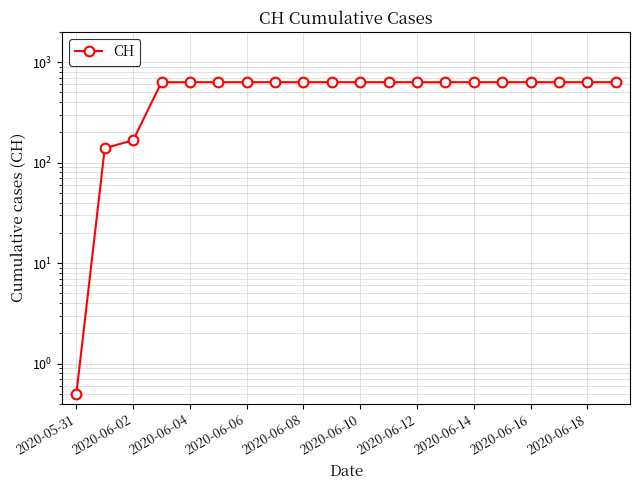

The chart shows a value of 137.0 at 11. True or false?

False